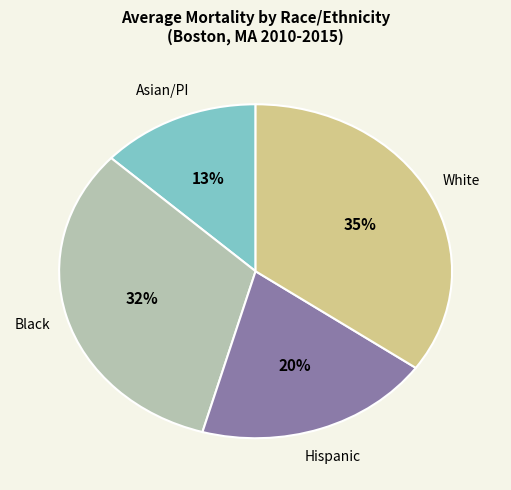

Is there a majority slice in this chart?

No